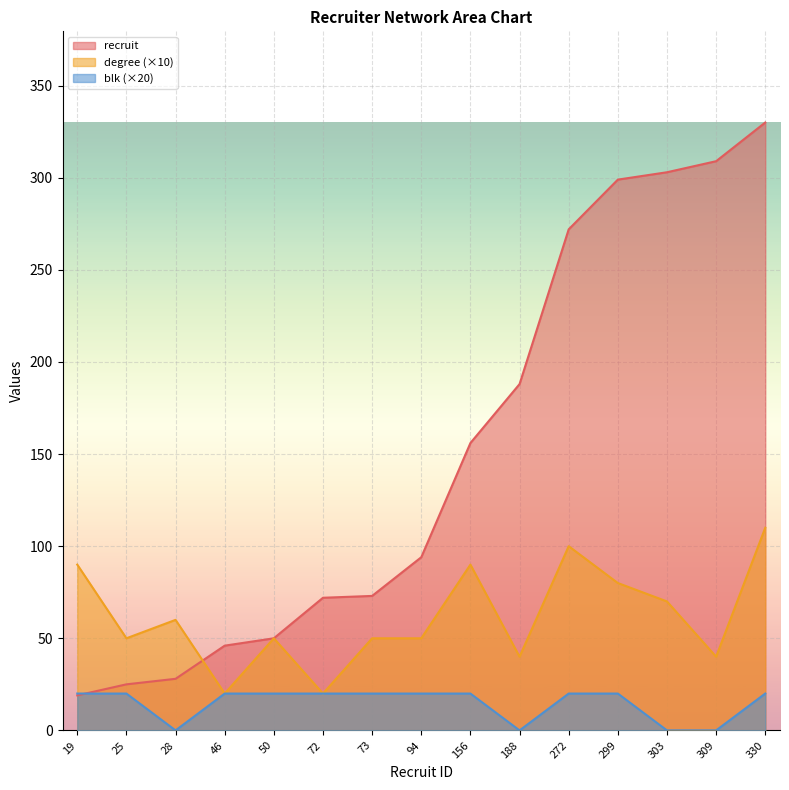

What is the difference between the second highest and minimum values in the recruit series?

290